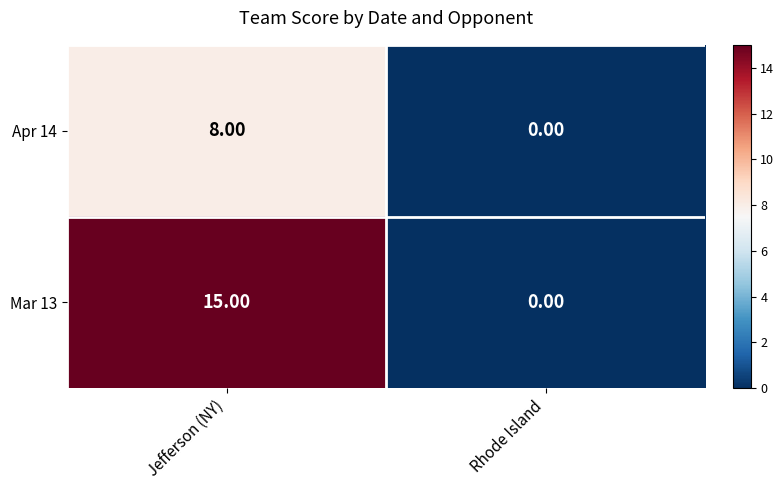

What is the difference between the highest and lowest values at Jefferson (NY)?

7